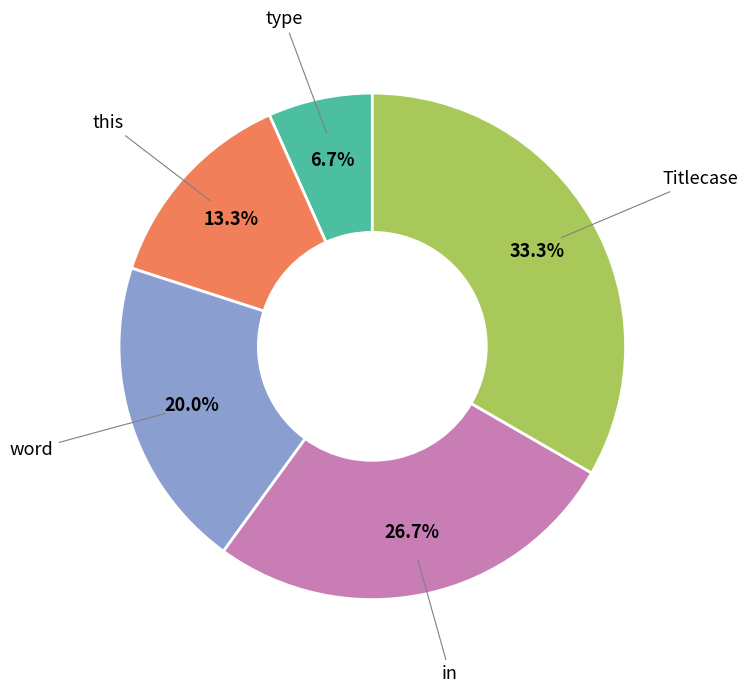

Rank the categories by value from highest to lowest.

Titlecase, in, word, this, type